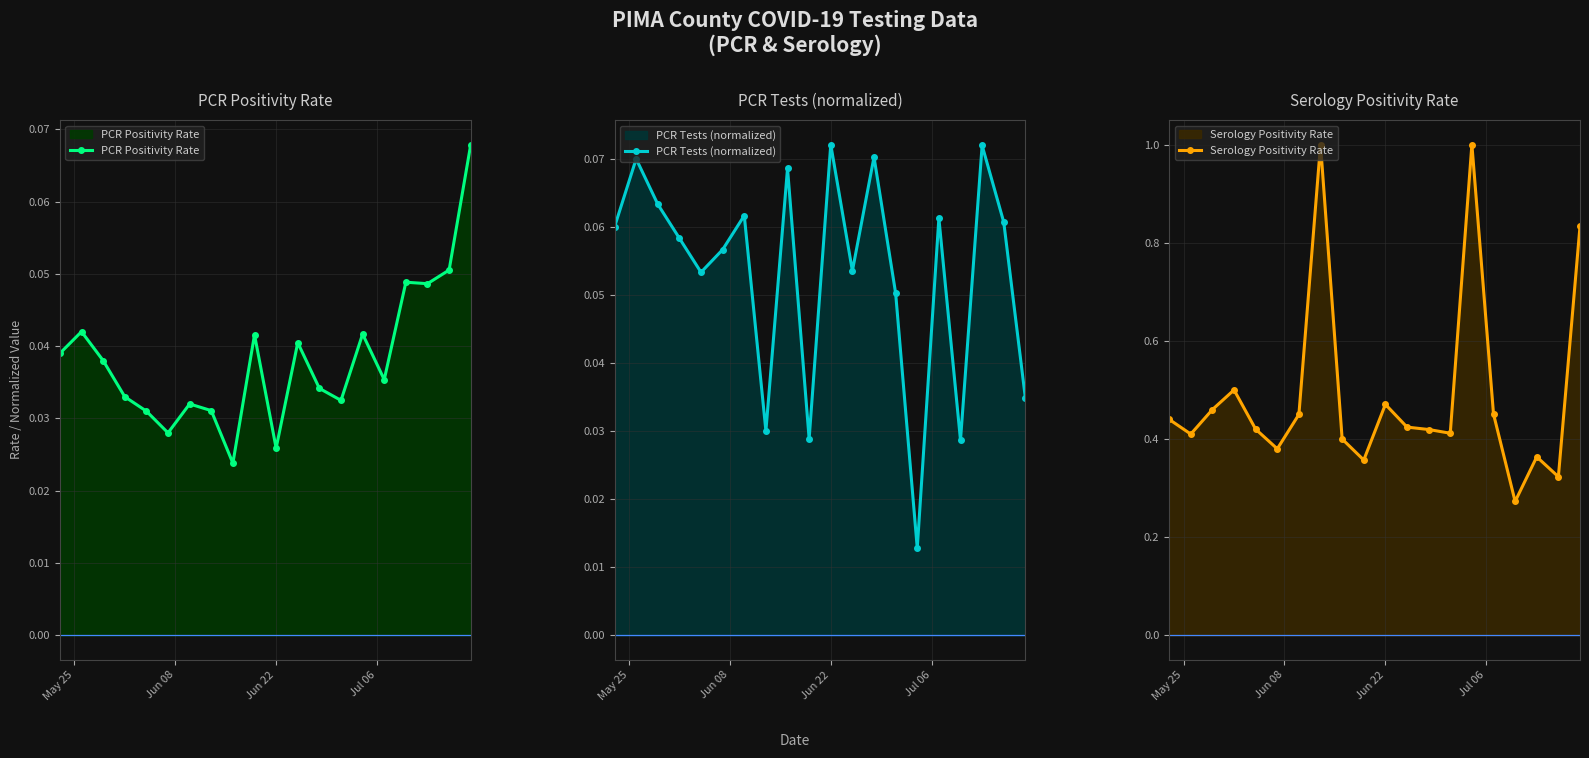

True or false: Serology Positivity Rate has more than 2 points higher than both neighbors.

True